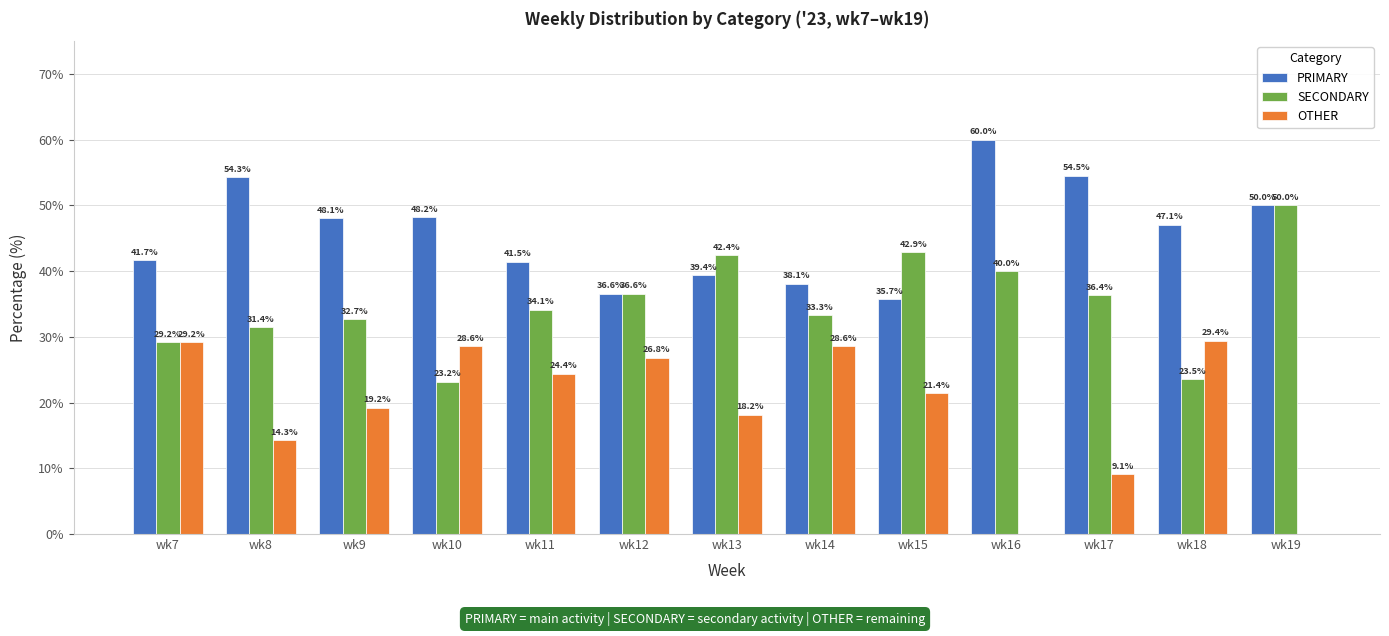

What is the total value across all series at wk10?

100.0